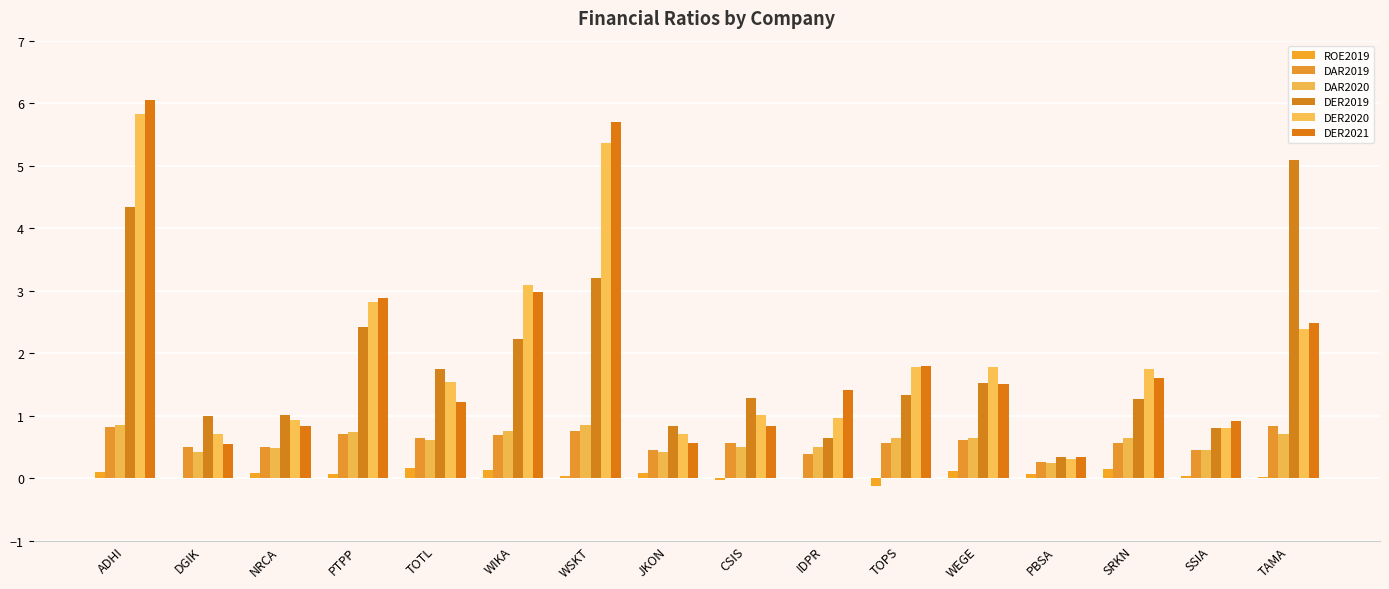

Are the bars horizontal?

No